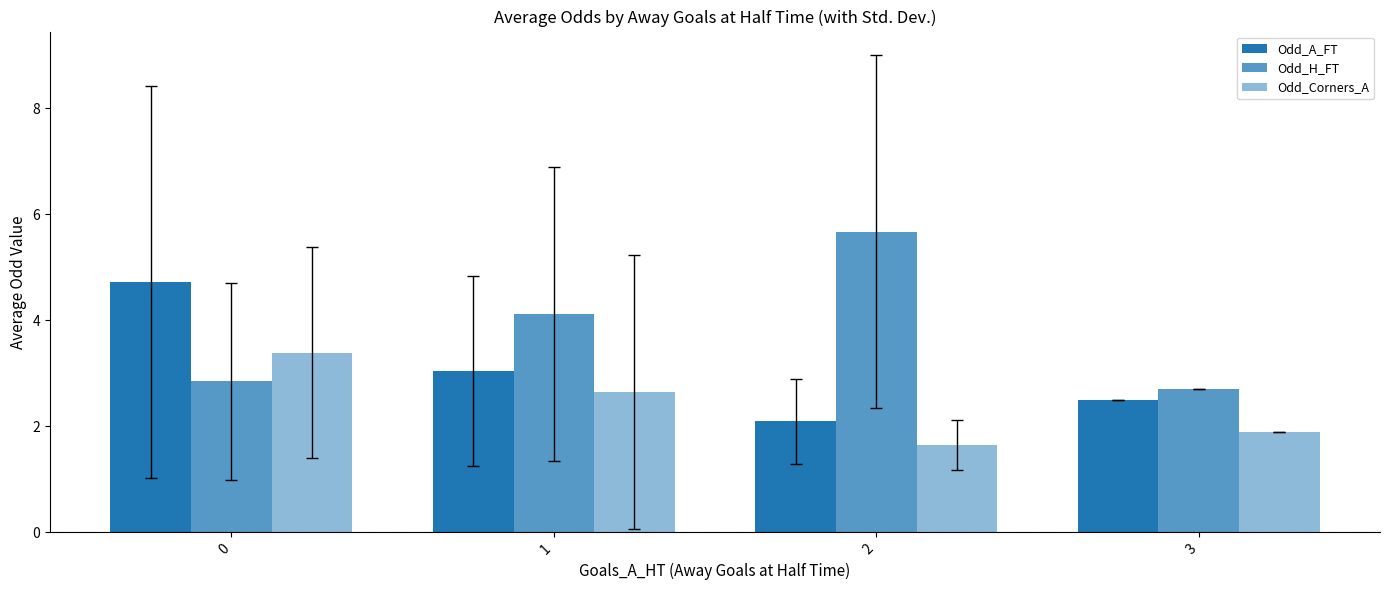

How many values in the Odd_Corners_A series exceed 2?

2